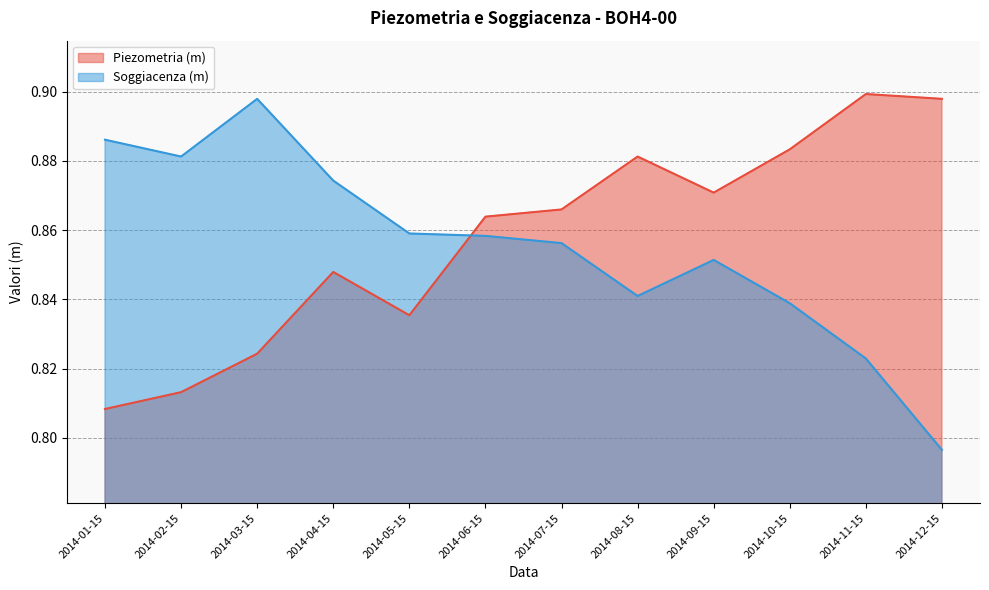

Is it true that Soggiacenza (m) equals 0.2 at 2014-05-15?

False